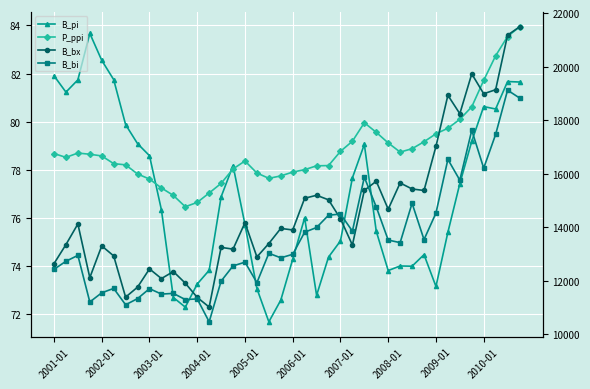

How many interior local valleys does the B_bx series have?

12